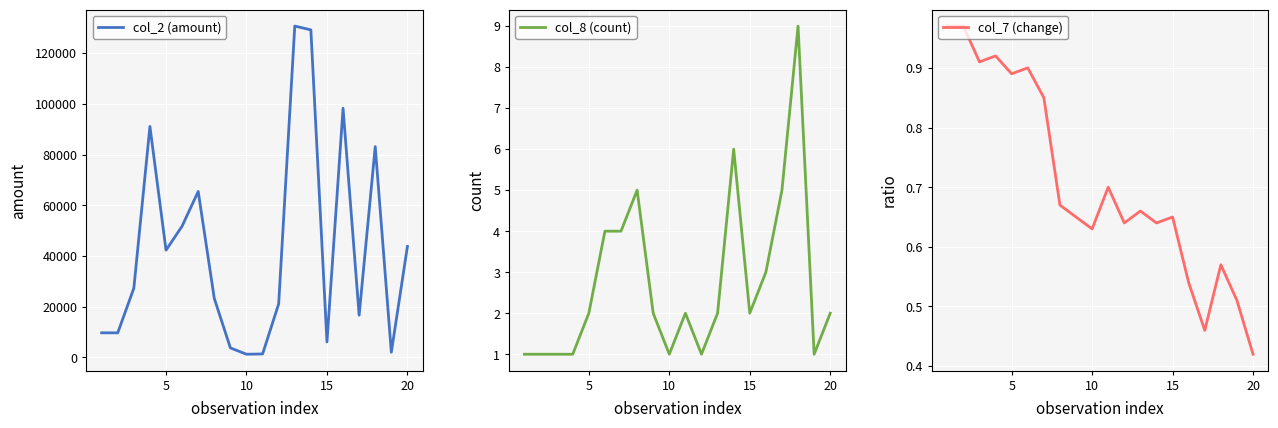

What is the difference between the maximum and minimum values in the col_2 (amount) series?

129420